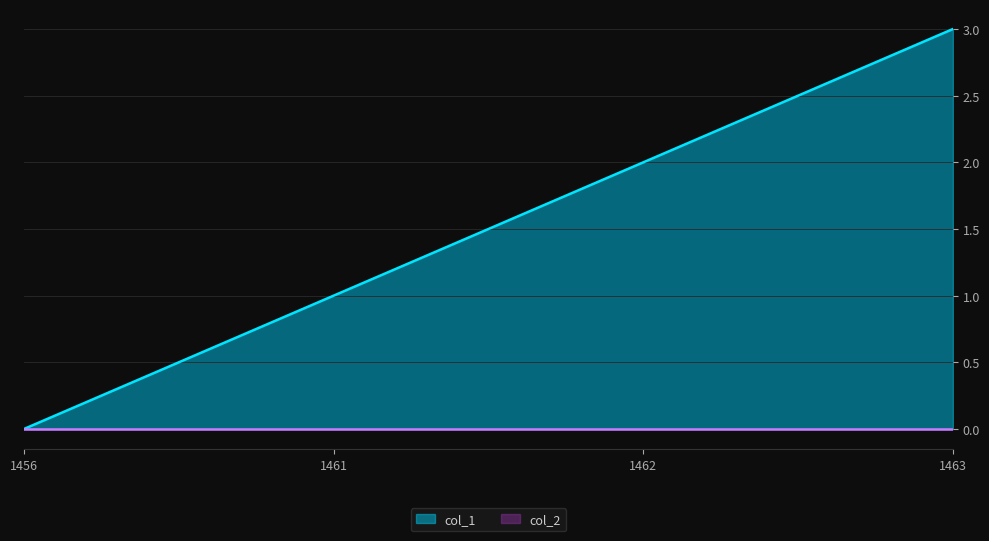

What is the difference between the second highest and minimum values?

2